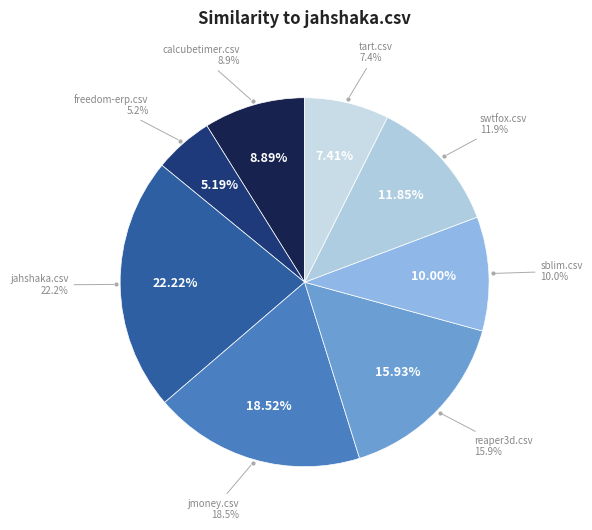

True or false: jmoney.csv accounts for 32% of the total.

False